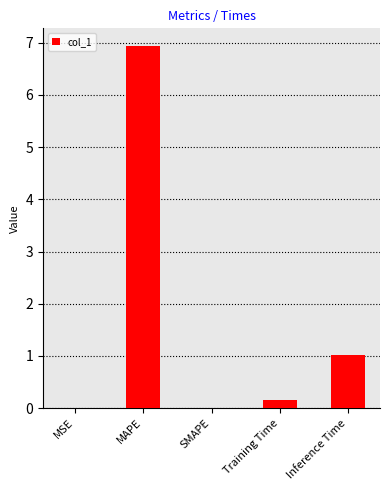

The chart shows a value of 0.0 at MSE. True or false?

True